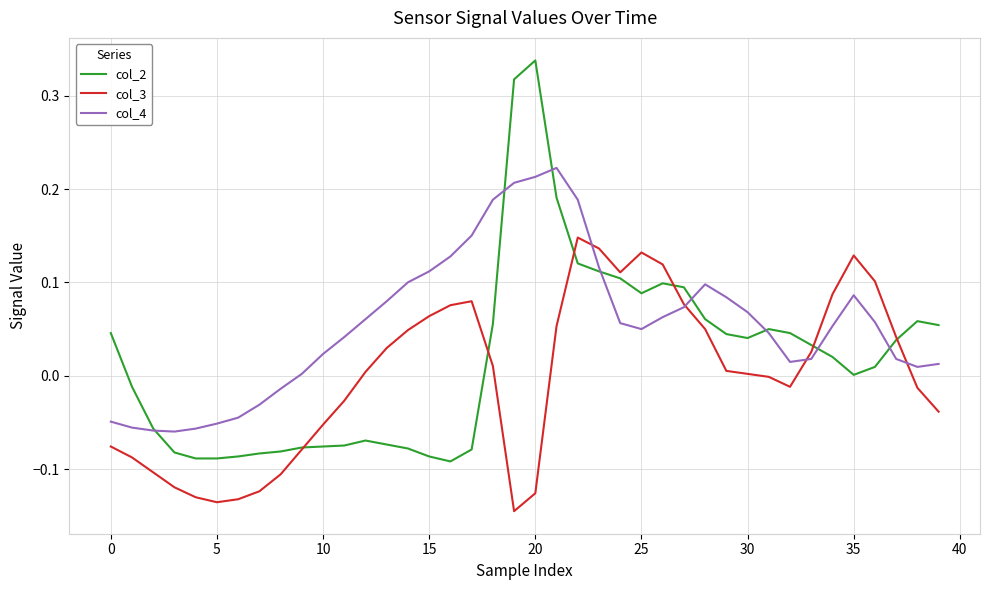

Count the number of data series in this chart.

3